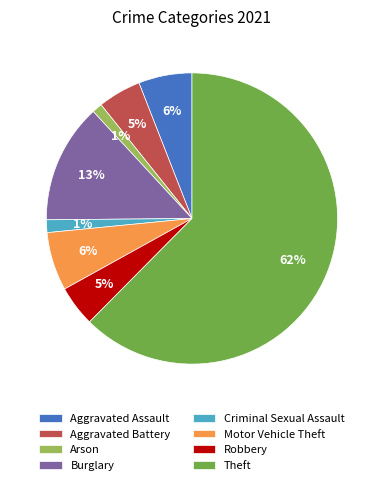

The Aggravated Assault slice represents 6% of the pie. True or false?

True